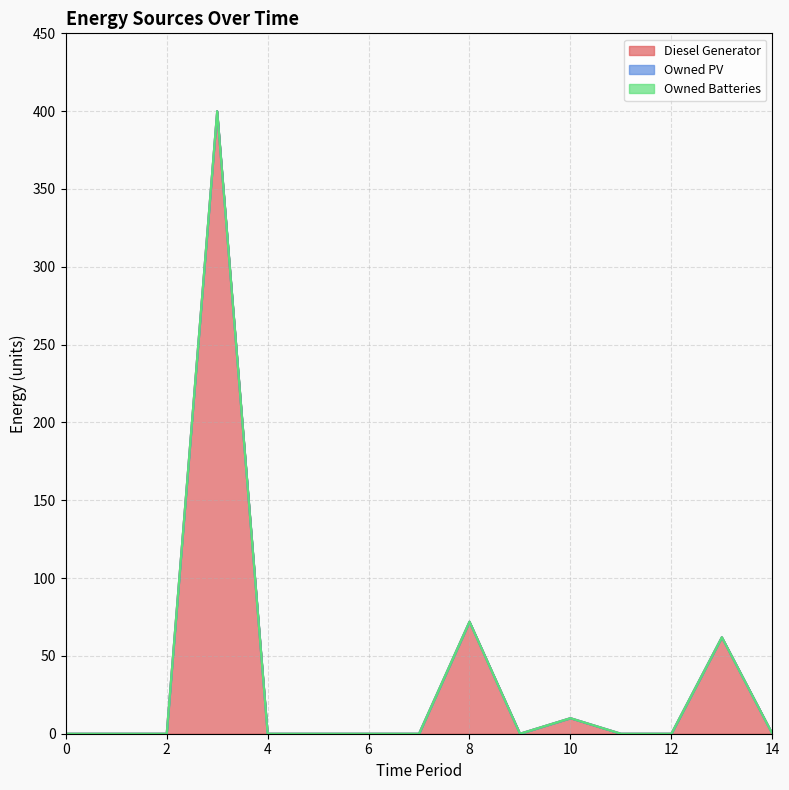

True or false: Owned PV and Diesel Generator intersect in this chart.

False